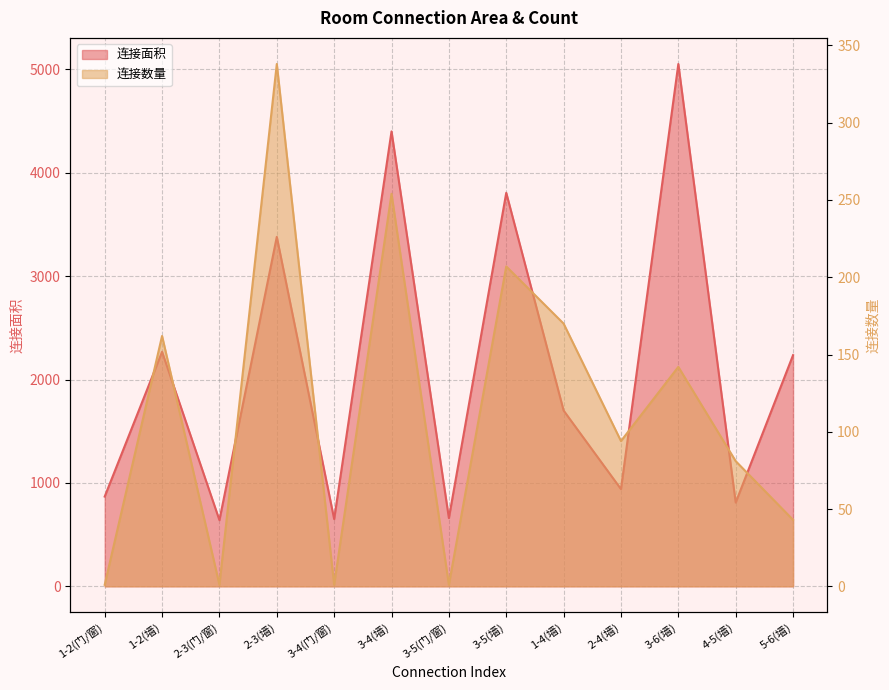

At which label does 连接面积 reach its minimum?

2-3(门/窗)